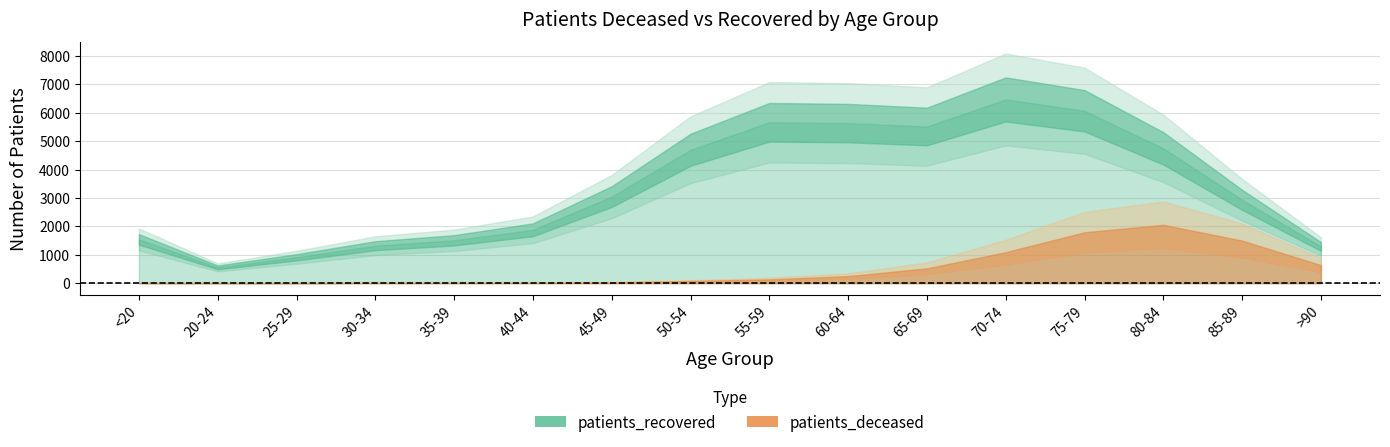

Reading left to right, what are all the values shown in this chart?

patients_deceased: <20=6	20-24=3	25-29=2	30-34=11	35-39=10	40-44=13	45-49=28	50-54=77	55-59=133	60-64=248	65-69=521	70-74=1091	75-79=1792	80-84=2054	85-89=1499	>90=636
patients_recovered: <20=1541	20-24=555	25-29=911	30-34=1319	35-39=1509	40-44=1879	45-49=3047	50-54=4695	55-59=5662	60-64=5633	65-69=5514	70-74=6466	75-79=6067	80-84=4745	85-89=2934	>90=1291